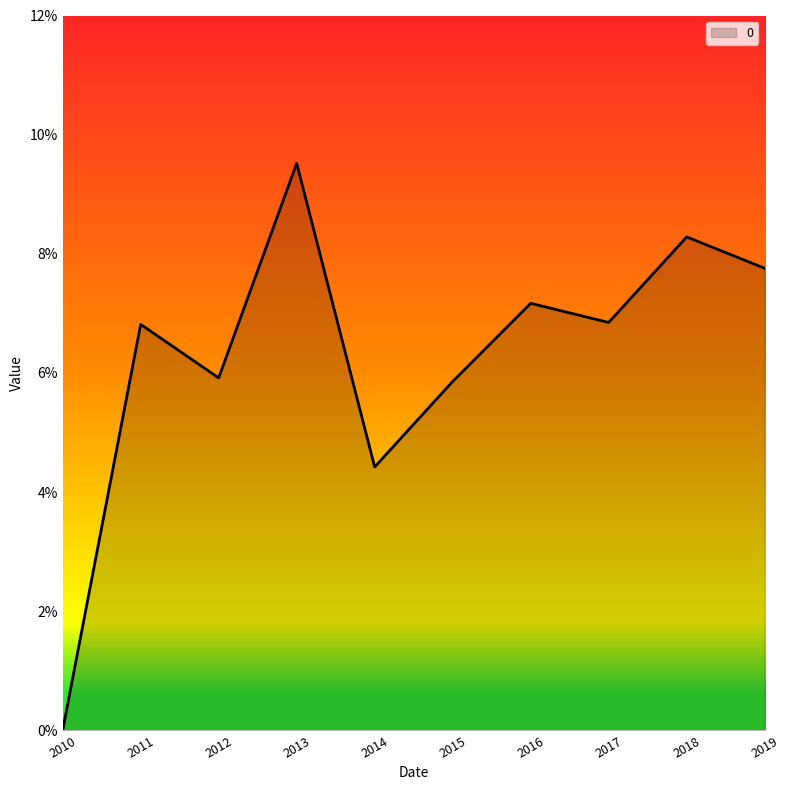

Is this an area chart (filled region under the line)?

Yes